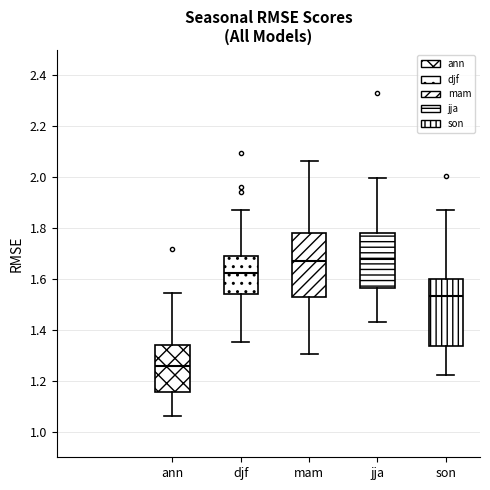

Reading left to right, read every box against the y-axis: the position of its median line, the range the box covers, and the ends of its whiskers. The values are not printed on the chart, so give them approximately, as read against the axis.

ann: median 1.26, box 1.16 to 1.34, whiskers 1.06 to 1.54
djf: median 1.62, box 1.54 to 1.70, whiskers 1.36 to 1.88
mam: median 1.68, box 1.52 to 1.78, whiskers 1.30 to 2.06
jja: median 1.68, box 1.56 to 1.78, whiskers 1.44 to 2.00
son: median 1.54, box 1.34 to 1.60, whiskers 1.22 to 1.88